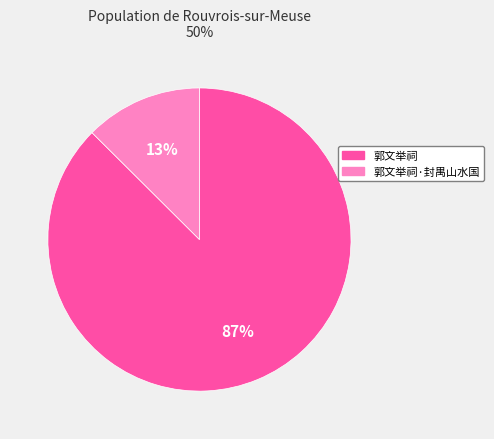

To the nearest percent, what portion does 郭文举祠 represent?

87%